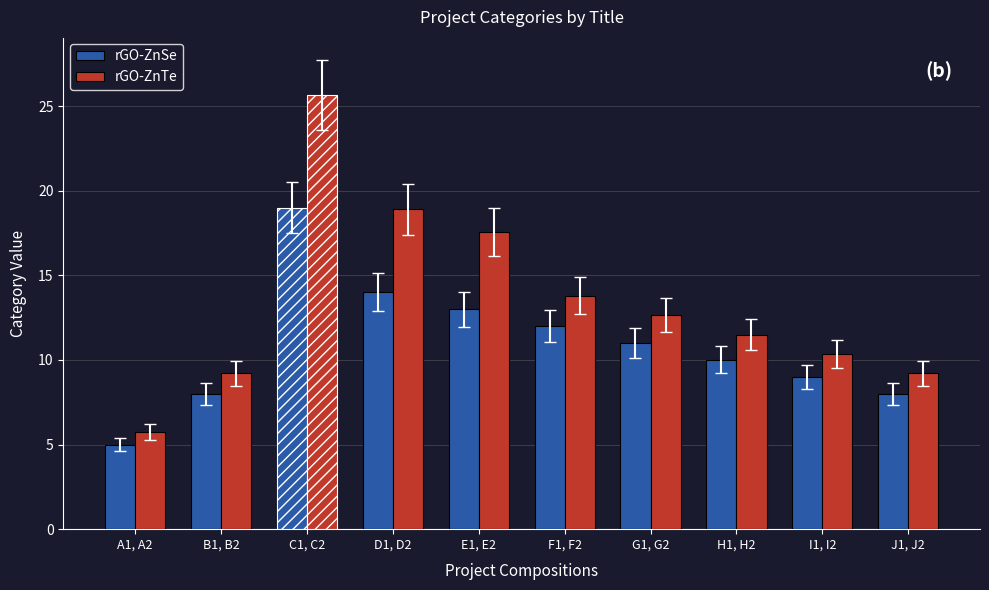

What is the difference between the maximum and minimum values in the rGO-ZnSe series?

14.0